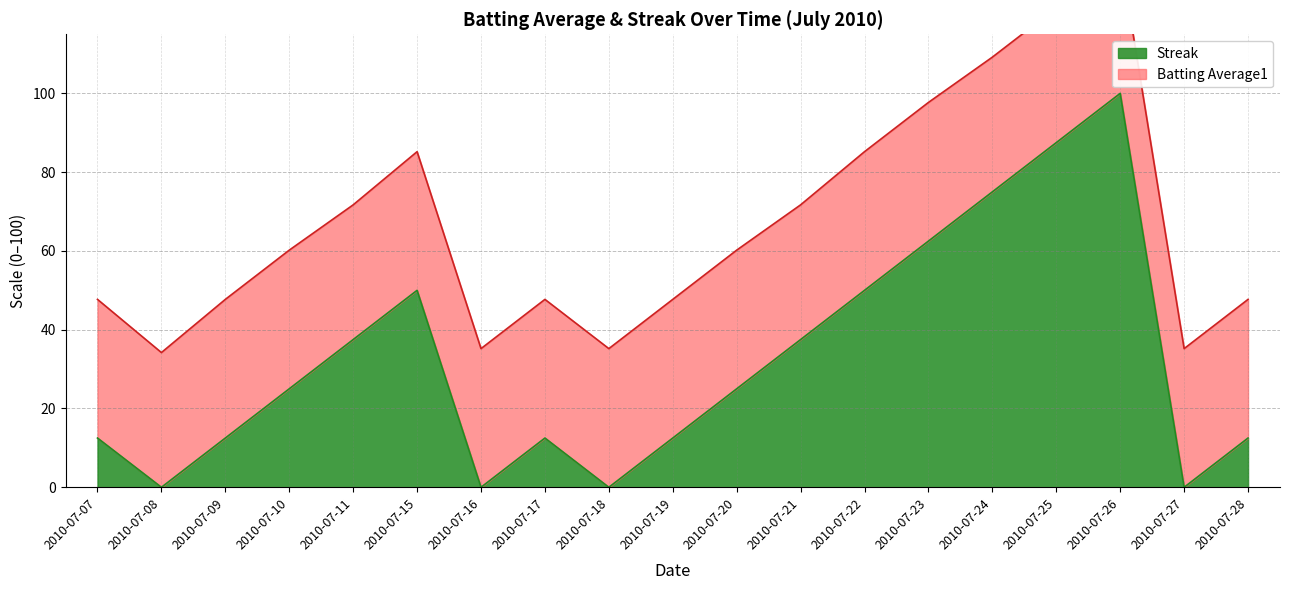

Where does the data first go above 25?

2010-07-11